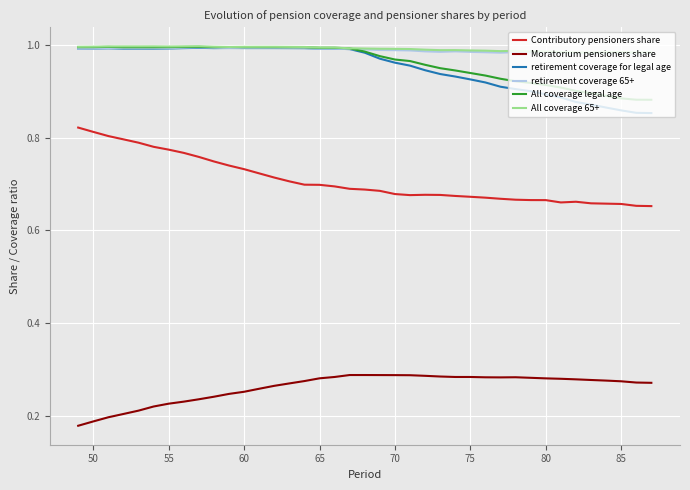

True or false: Contributory pensioners share and retirement coverage for legal age intersect in this chart.

False